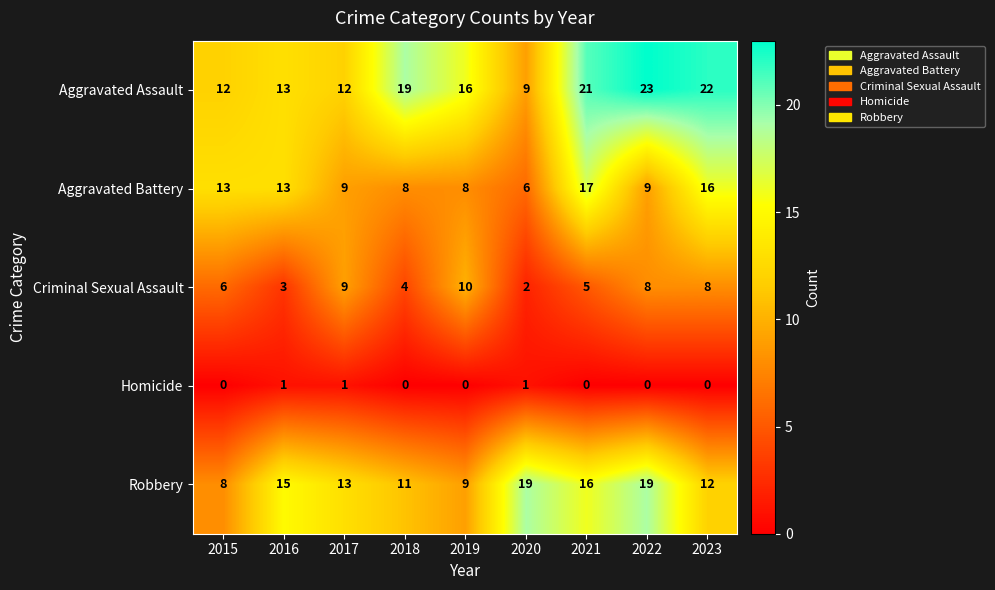

What is the maximum value shown in the chart?

23